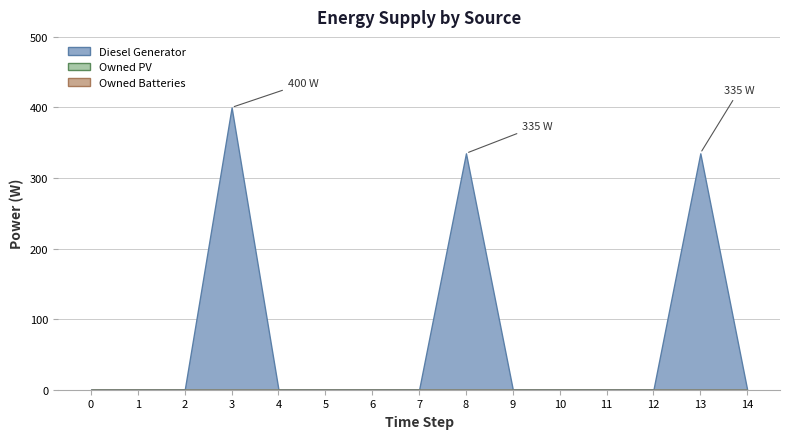

How many distinct data groups are displayed?

3